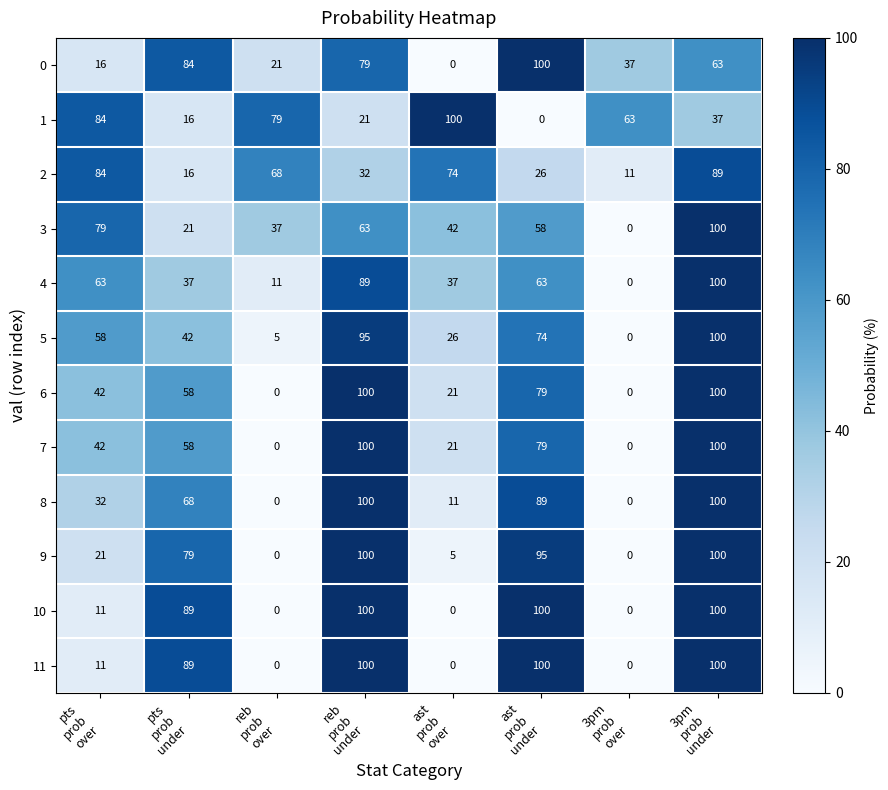

At how many categories does at least one series exceed 64?

7